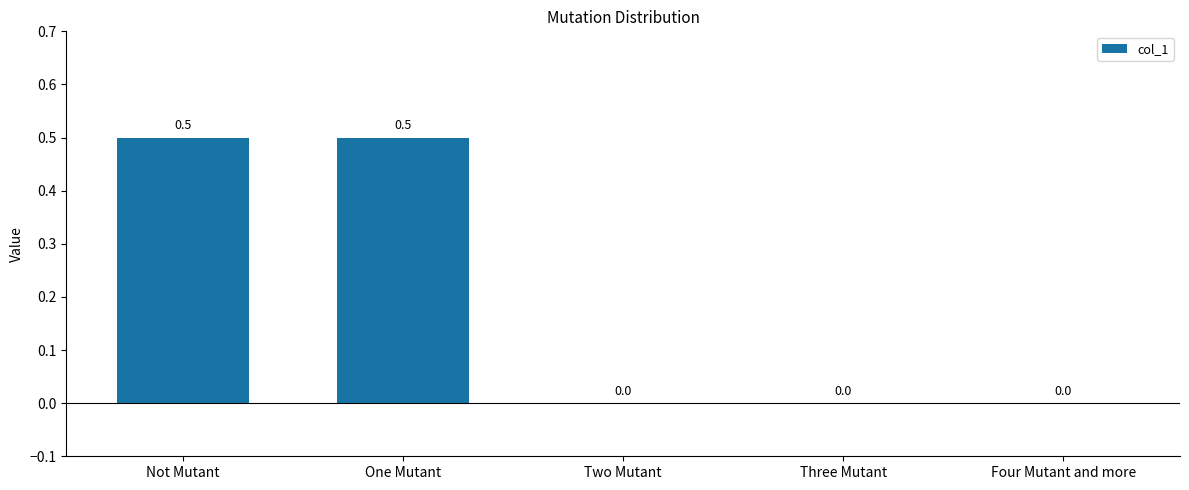

Between Four Mutant and more and One Mutant, which is larger?

One Mutant